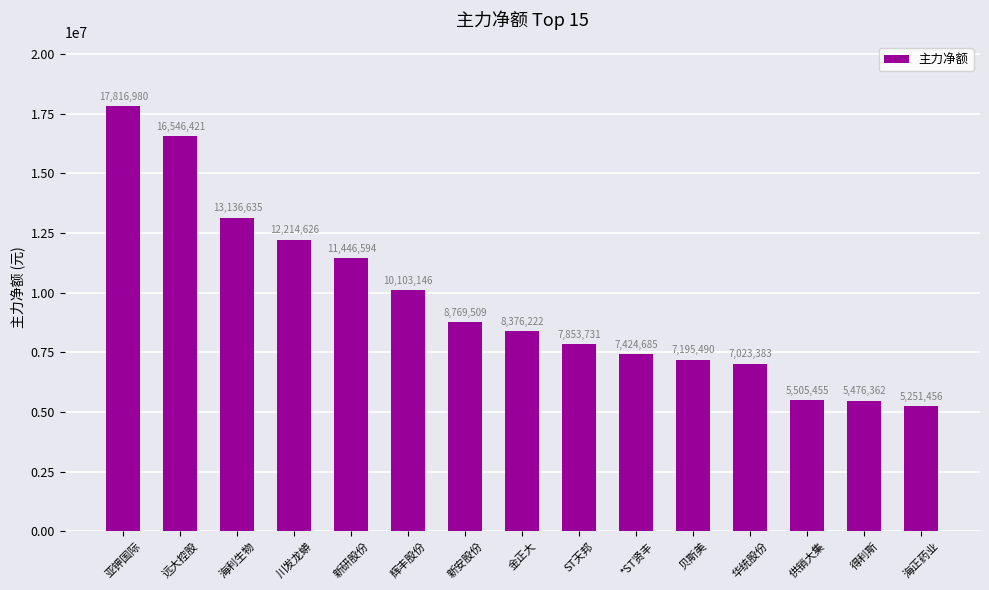

What position from the right is 贝斯美?

5